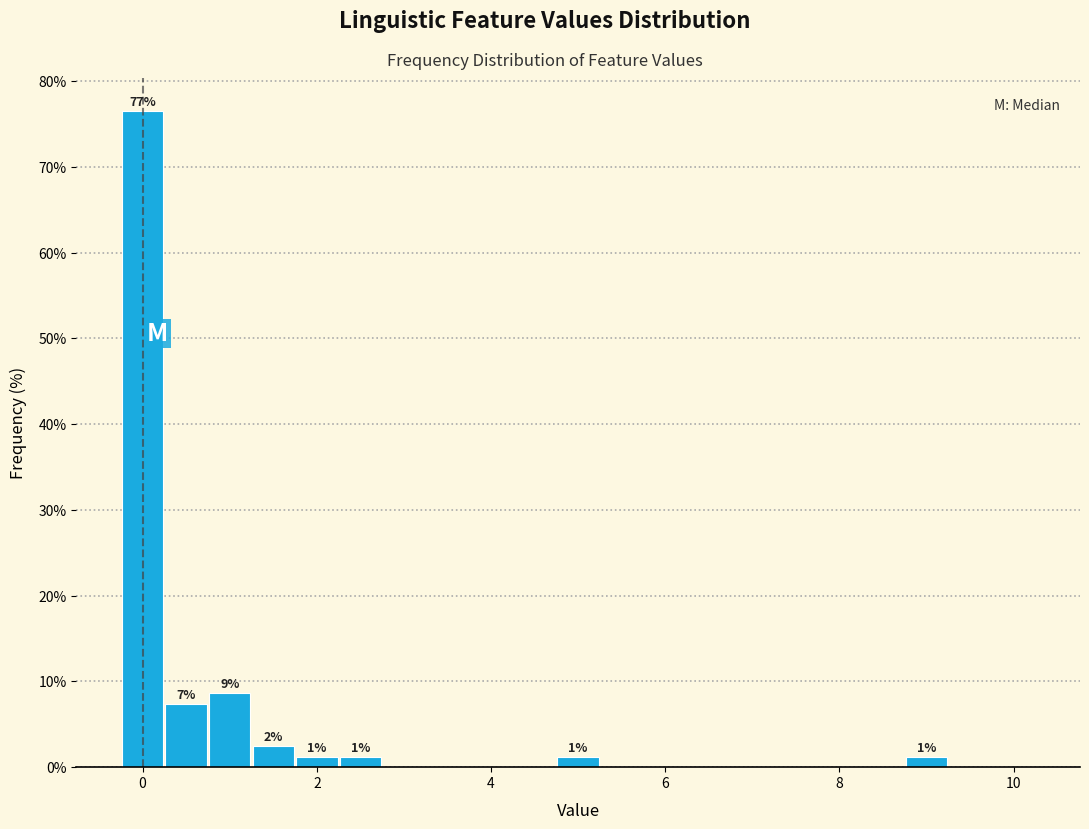

Around what value on the x-axis is the tallest bar? Give the approximate position of its centre, as read against the axis.

0.0